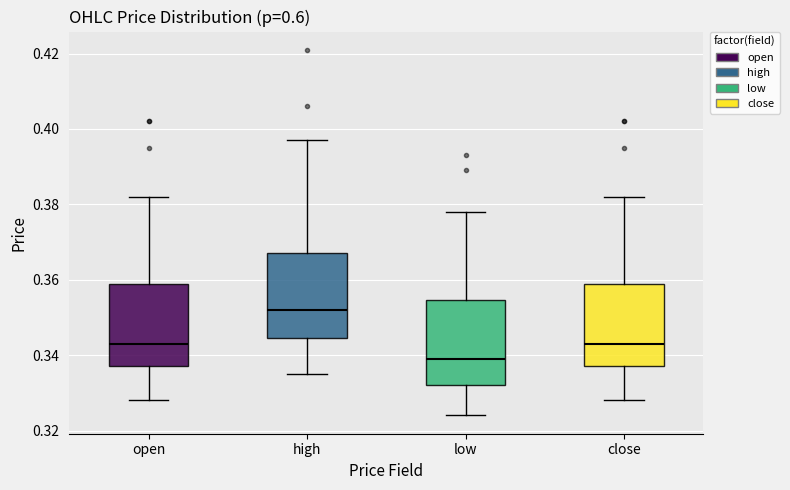

Which box has the lowest median line?

low